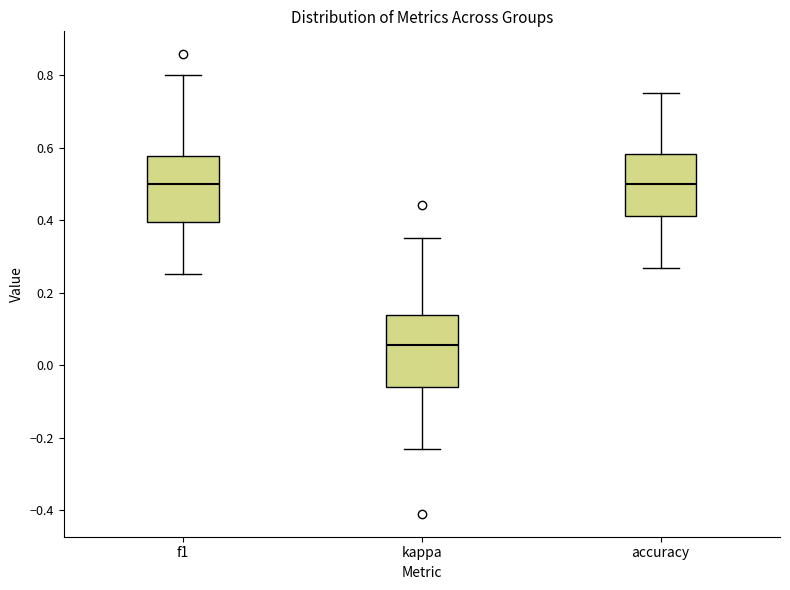

Which box's median line is the lowest?

kappa